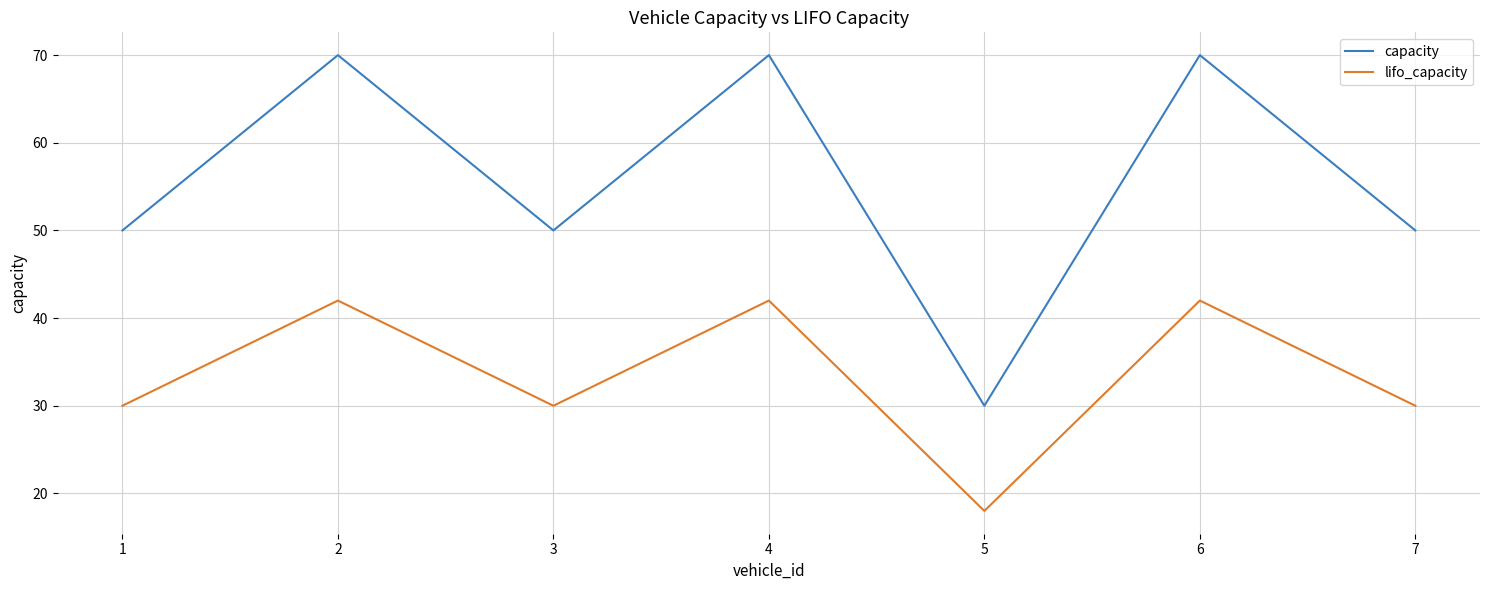

True or false: capacity and lifo_capacity intersect in this chart.

False